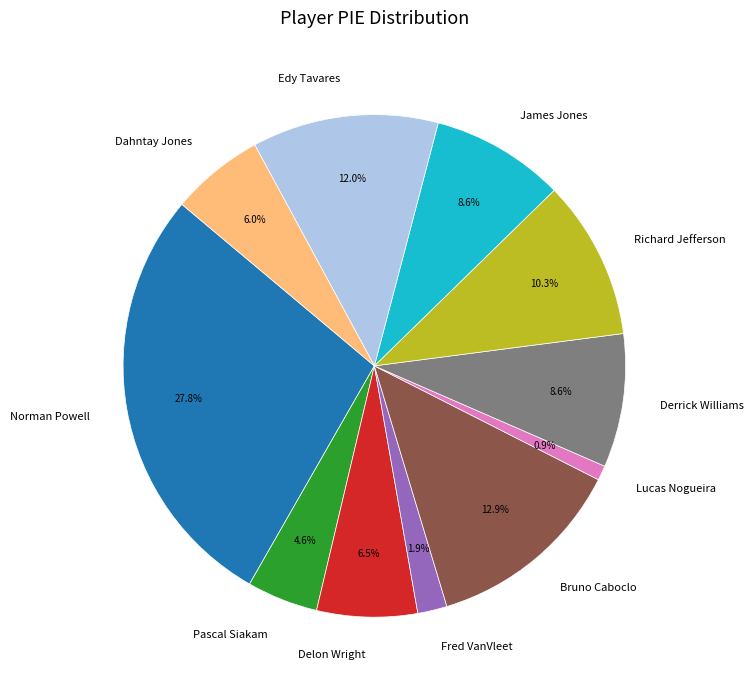

How many slices are in this pie chart?

11